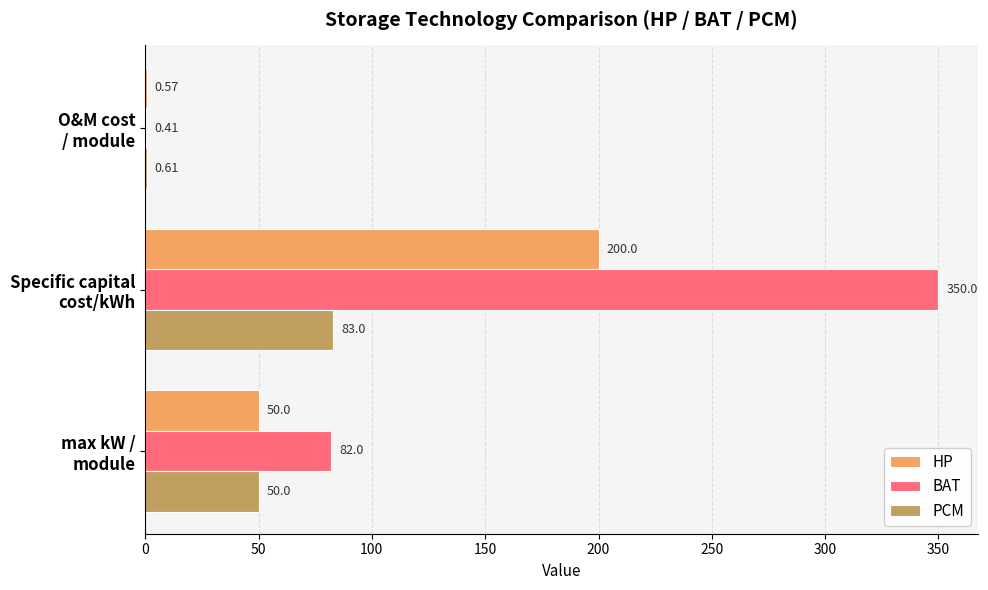

What is the sum of all BAT values?

432.4